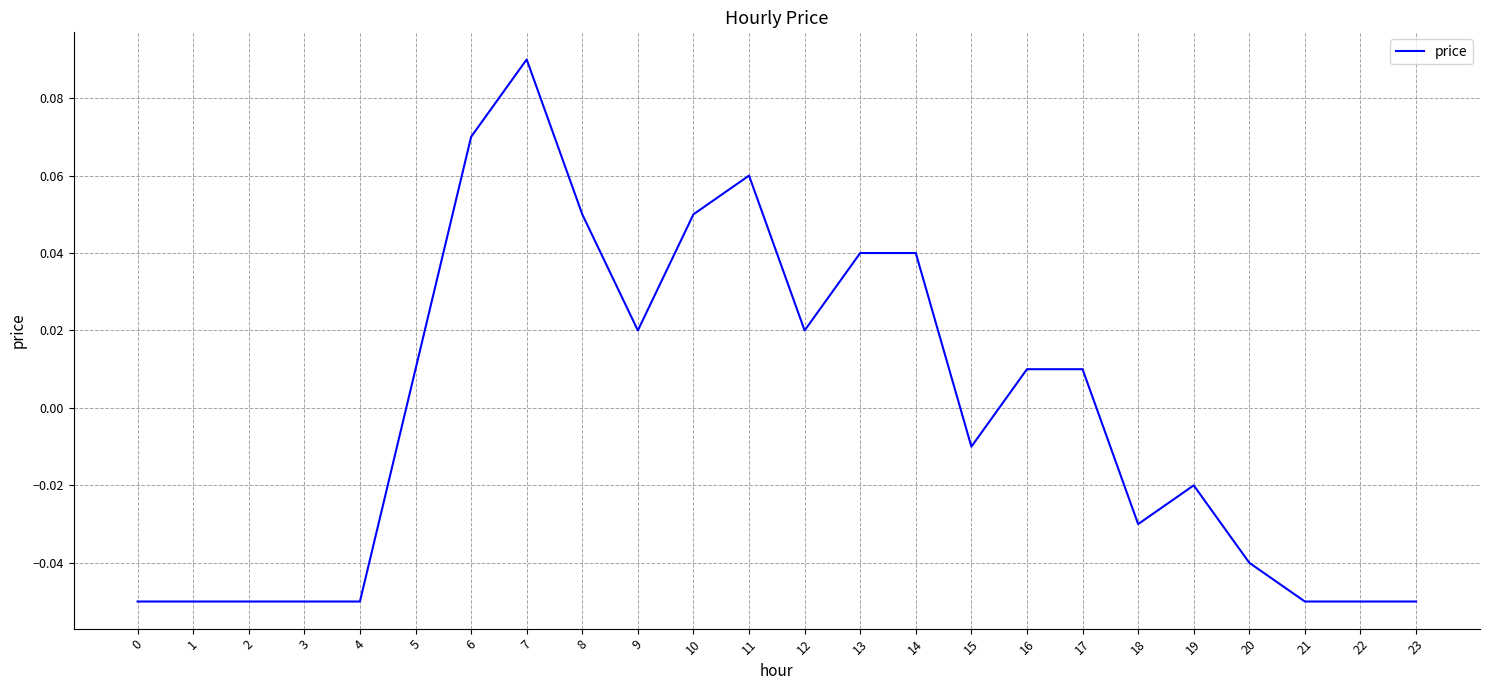

Which category has the highest value across all series?

7